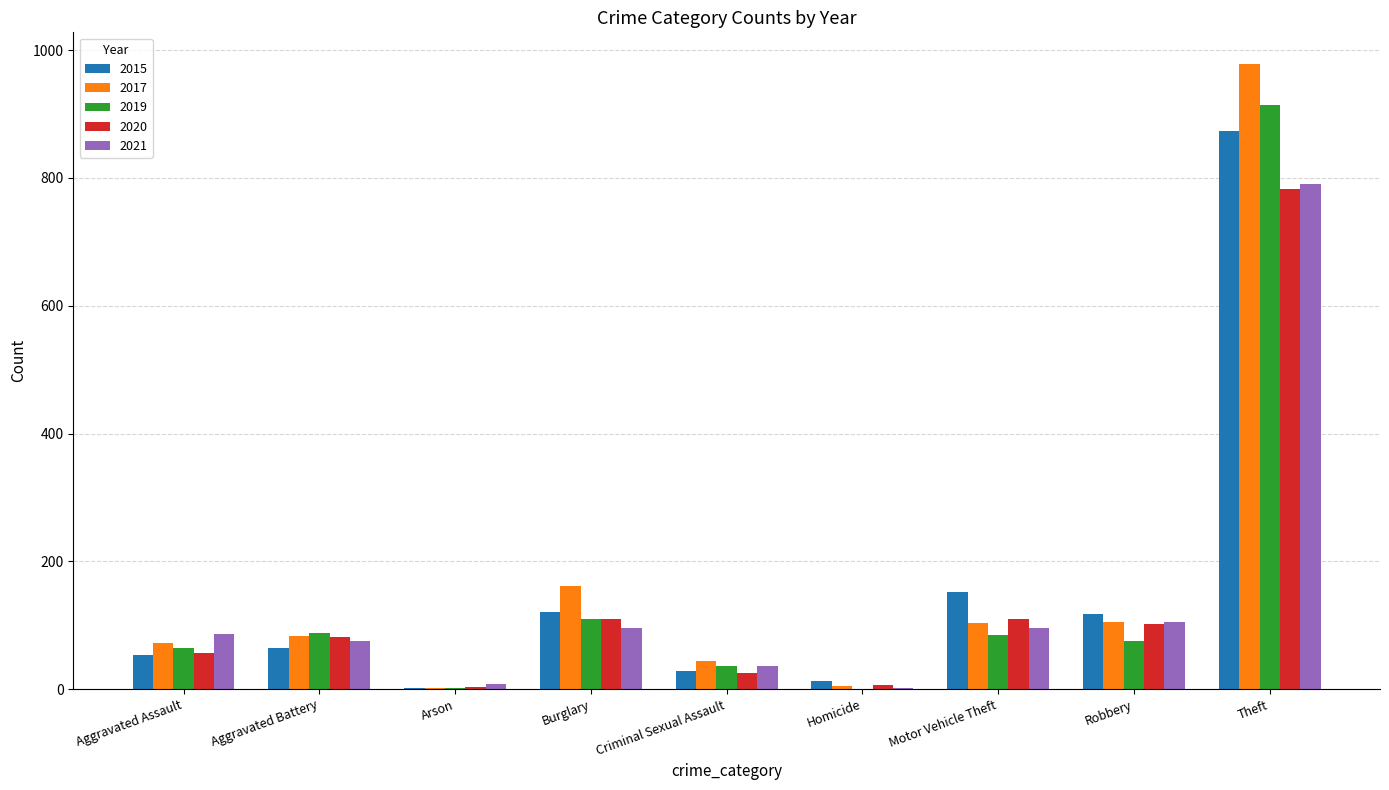

Between Criminal Sexual Assault and Motor Vehicle Theft, which series saw the biggest shift?

2015